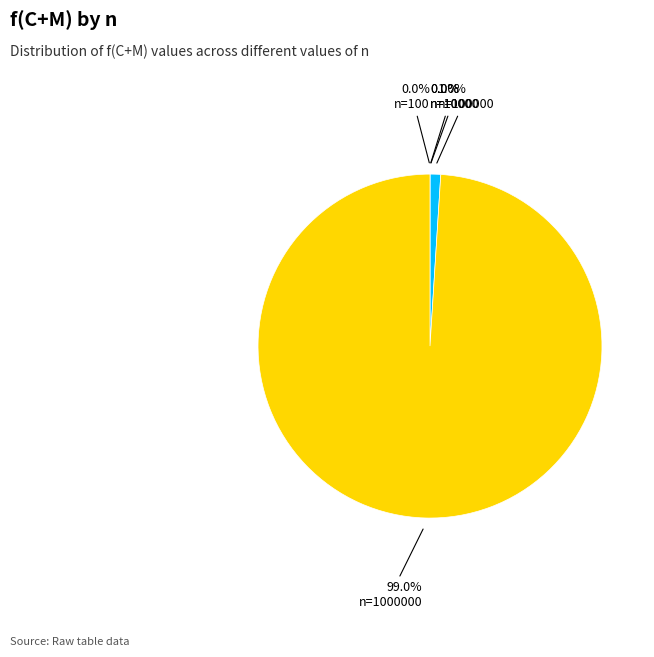

True or false: 1000000 accounts for 89% of the total.

False